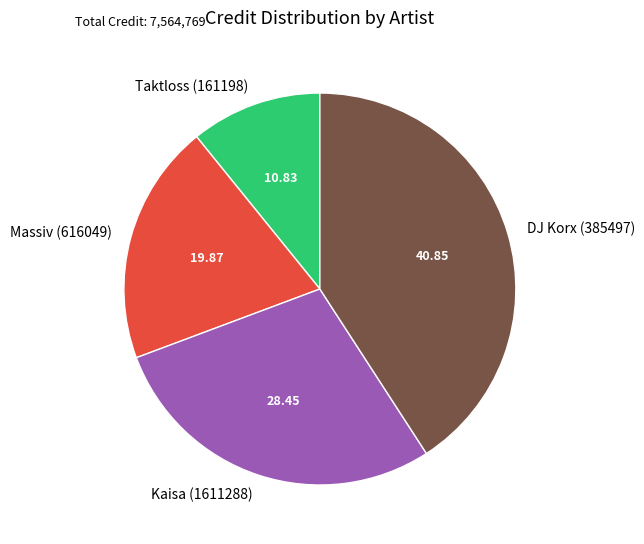

Is it true that Massiv (616049) is 12% of the pie?

False